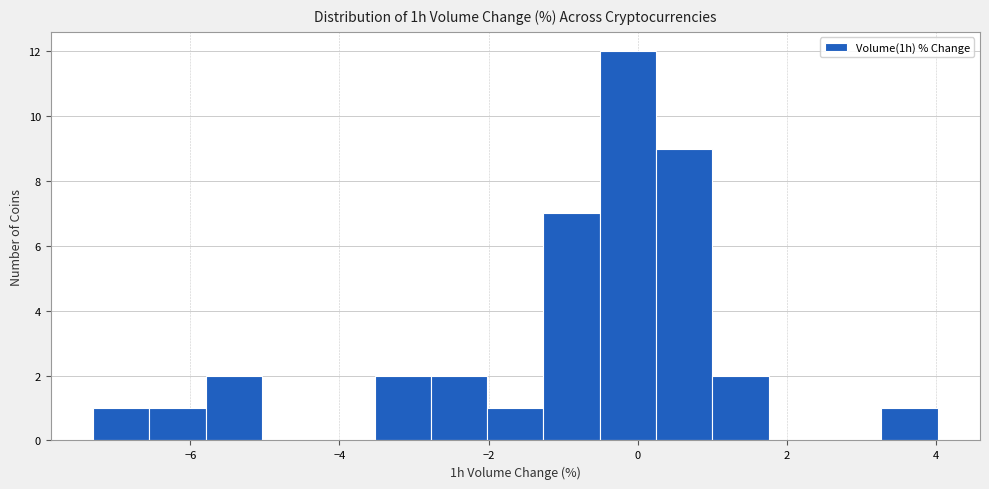

Around what value on the x-axis is the tallest bar? Give the approximate position of its centre, as read against the axis.

-0.2